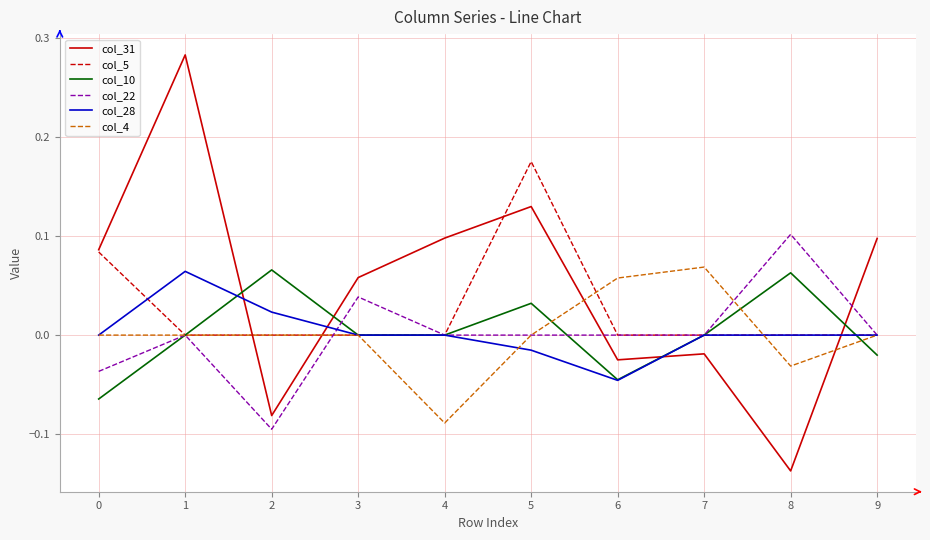

At which label is col_31 closest to 0?

7